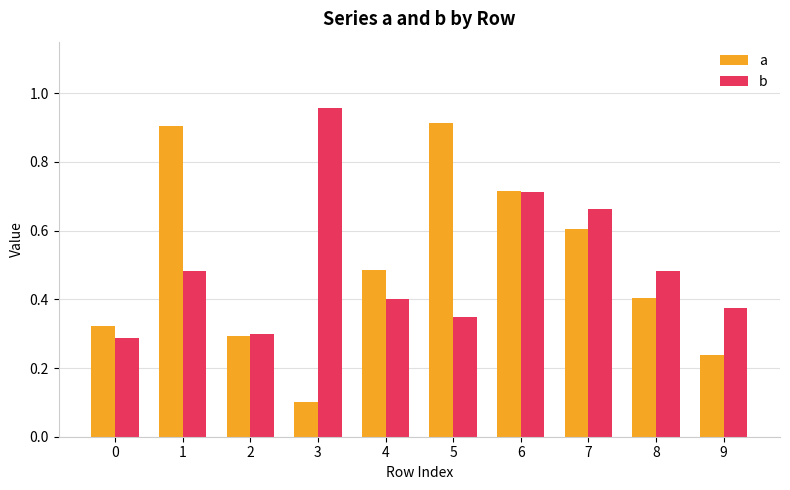

What is the value of the a bar at the 8th from the left?

0.6